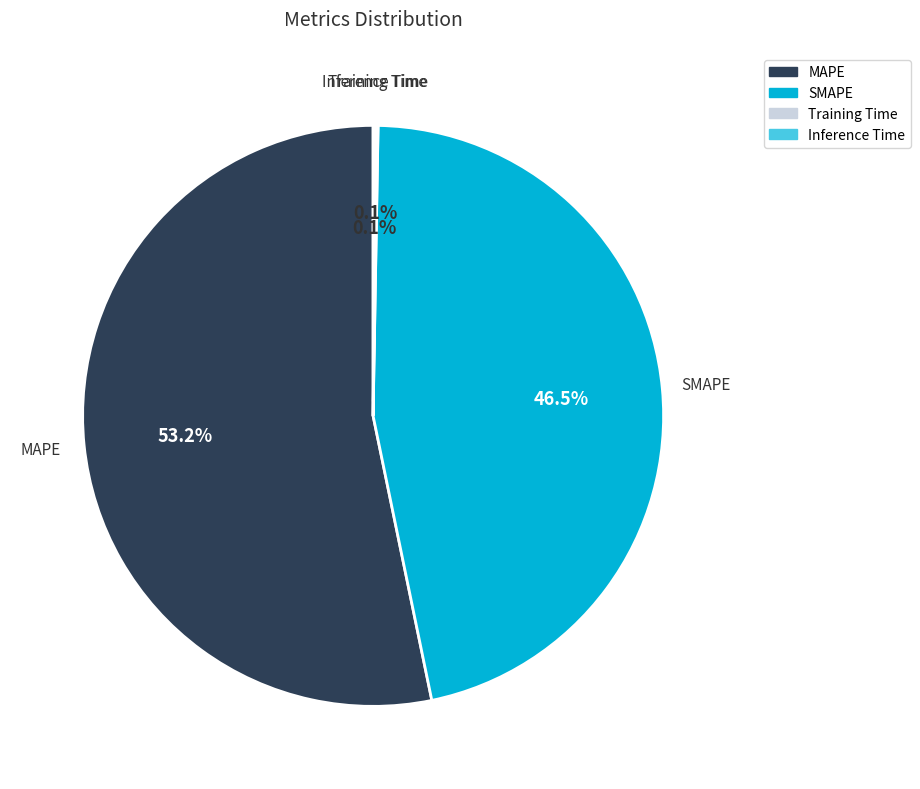

Which slice is the largest?

MAPE